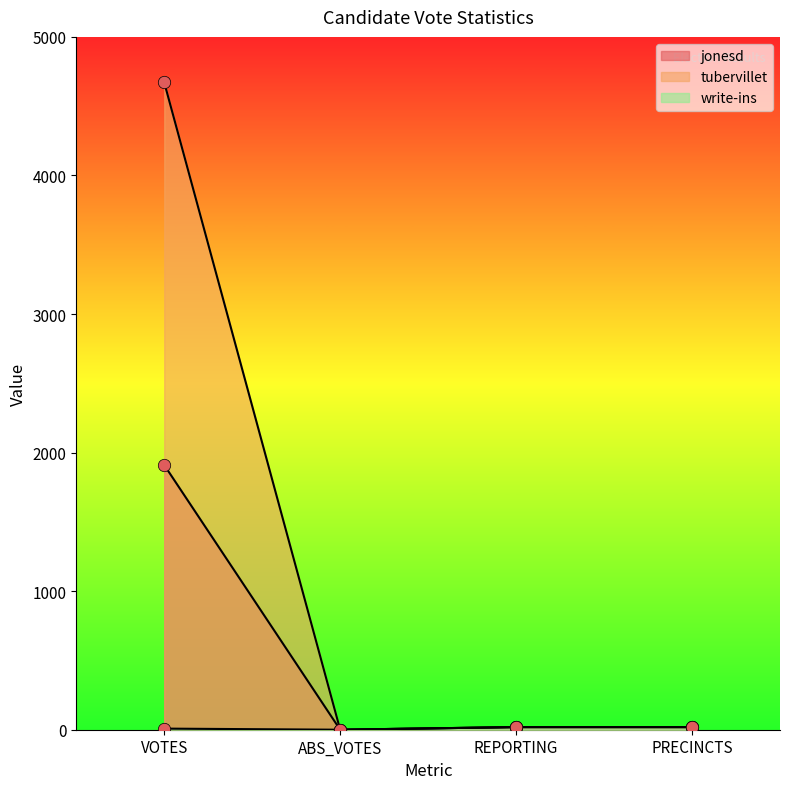

Which series contains the lowest Y value?

jonesd